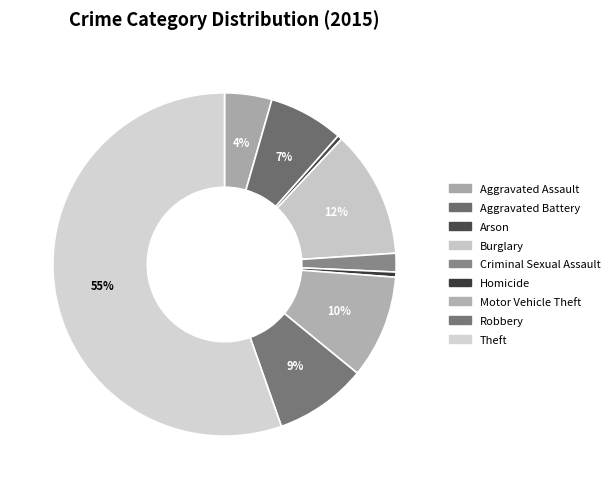

Does Theft account for over 50% of the chart?

Yes